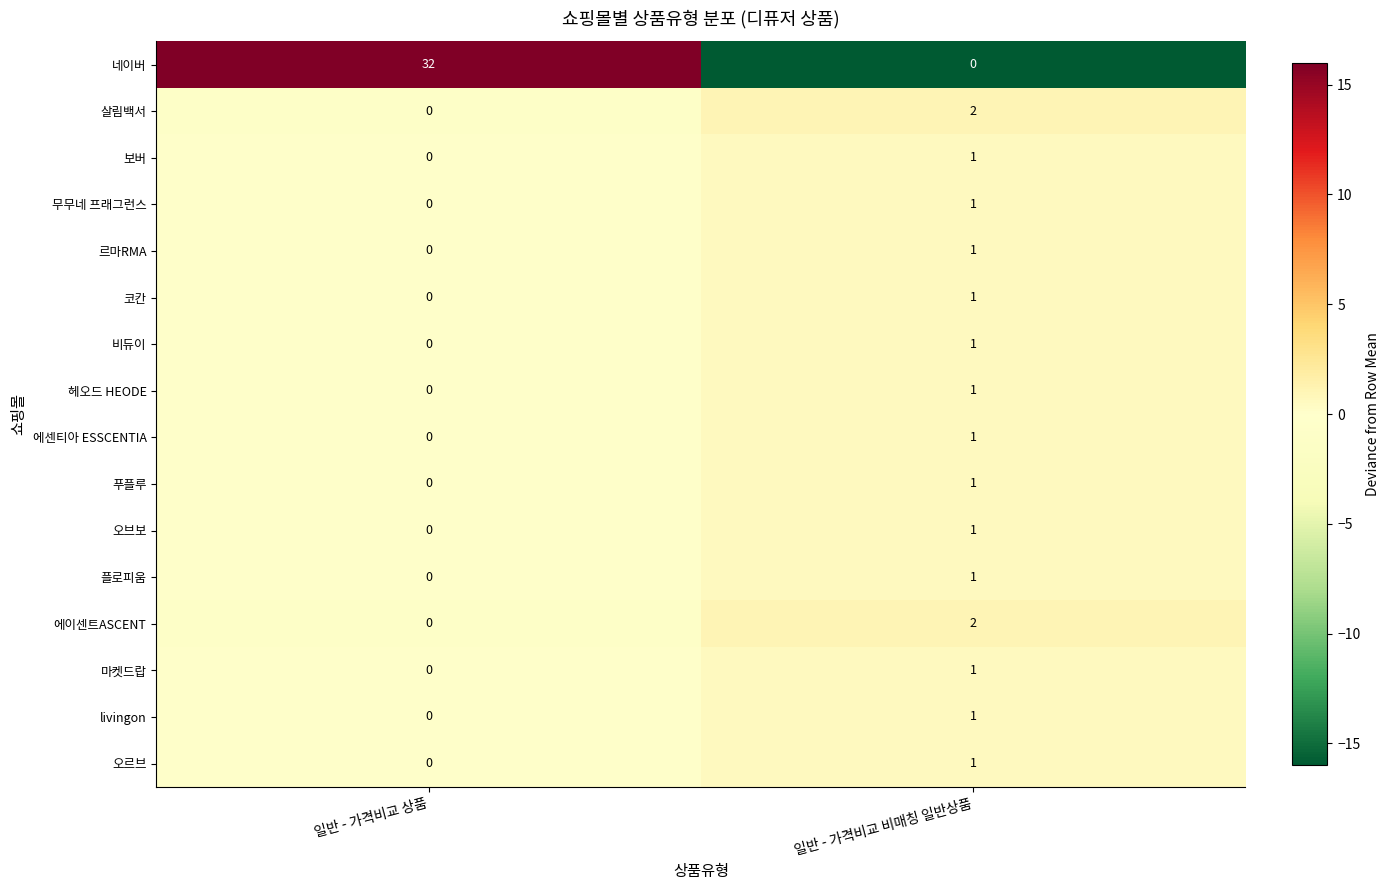

At which label is 푸플루 closest to 0?

일반 - 가격비교 상품